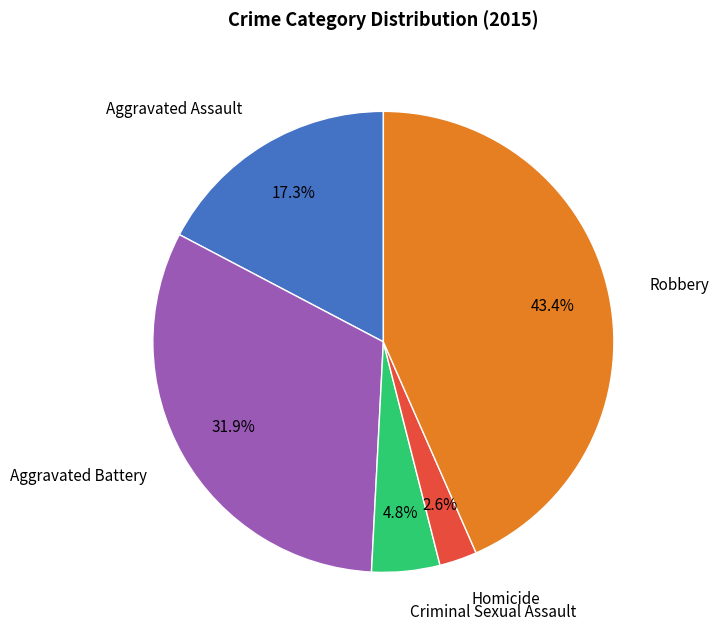

To the nearest percent, what is the combined percentage of Robbery and Aggravated Assault?

61%